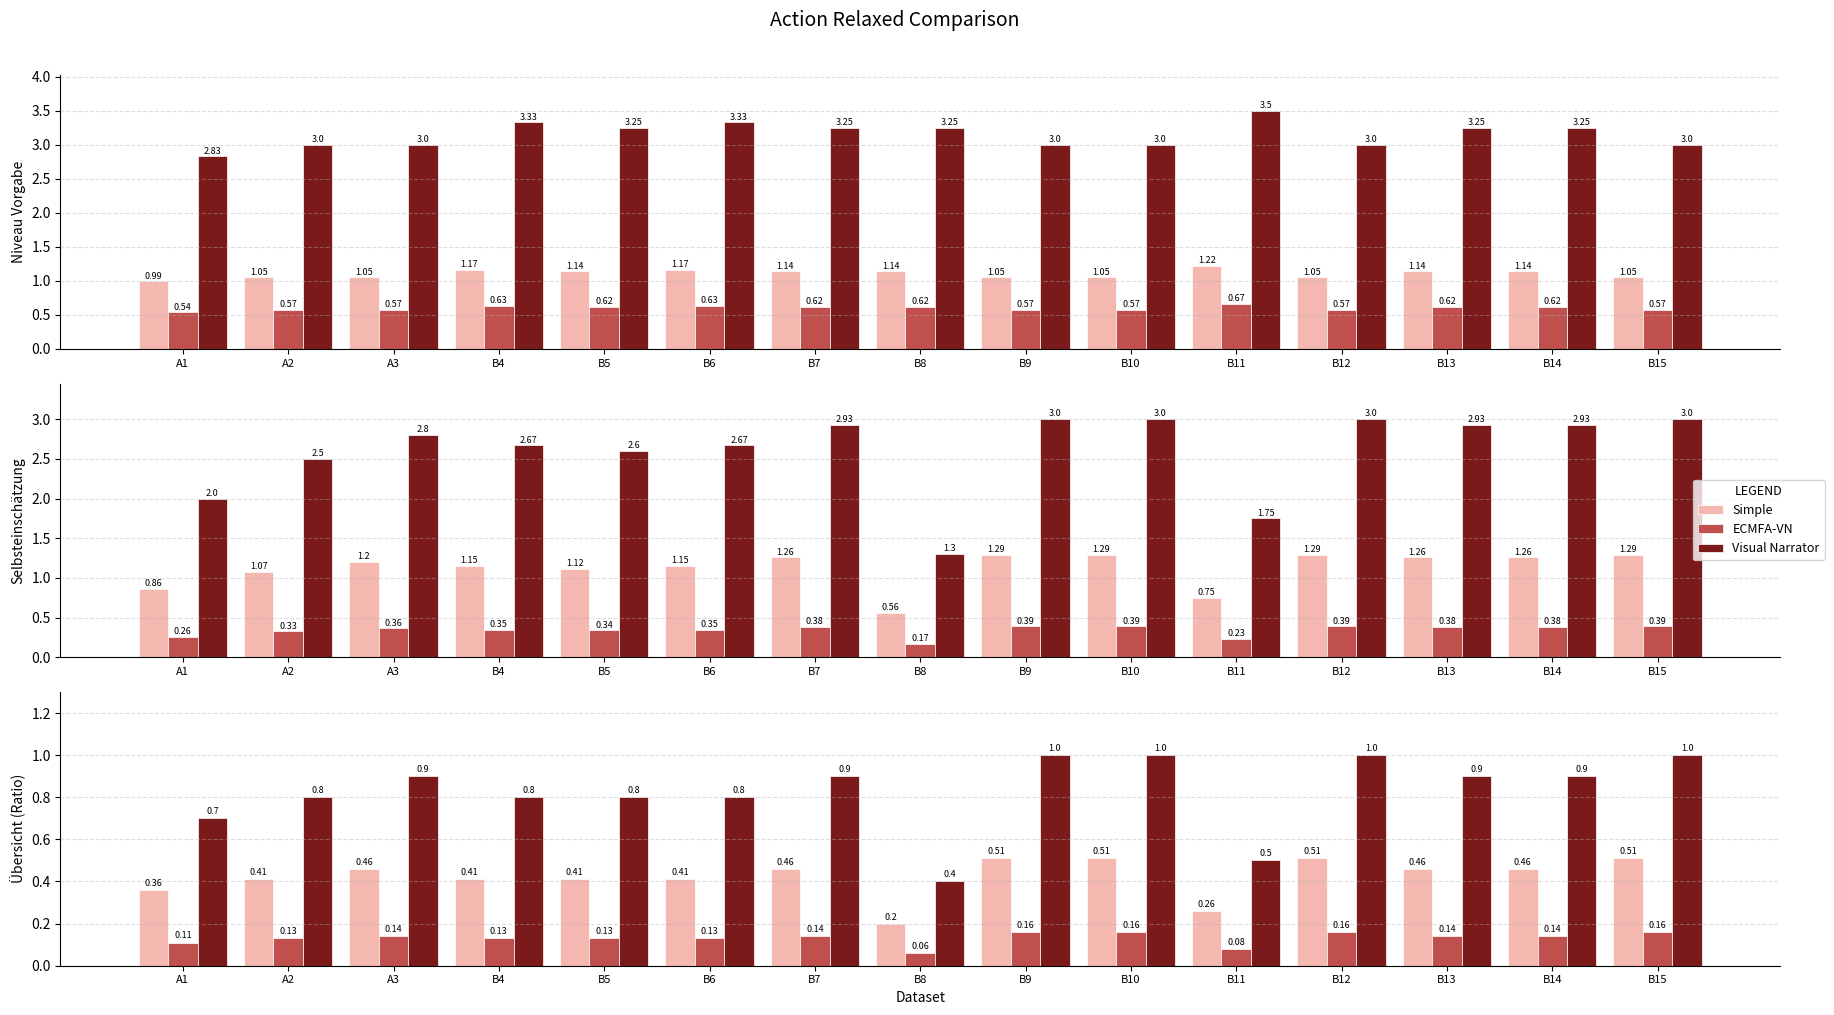

What is the difference between the maximum and second lowest values in the Simple series?

0.2